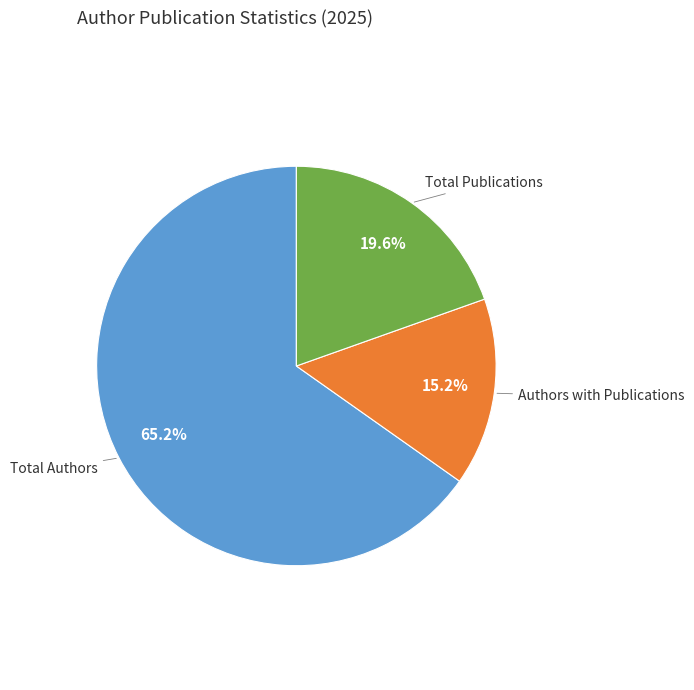

To the nearest percent, what portion does Authors with Publications represent?

15%